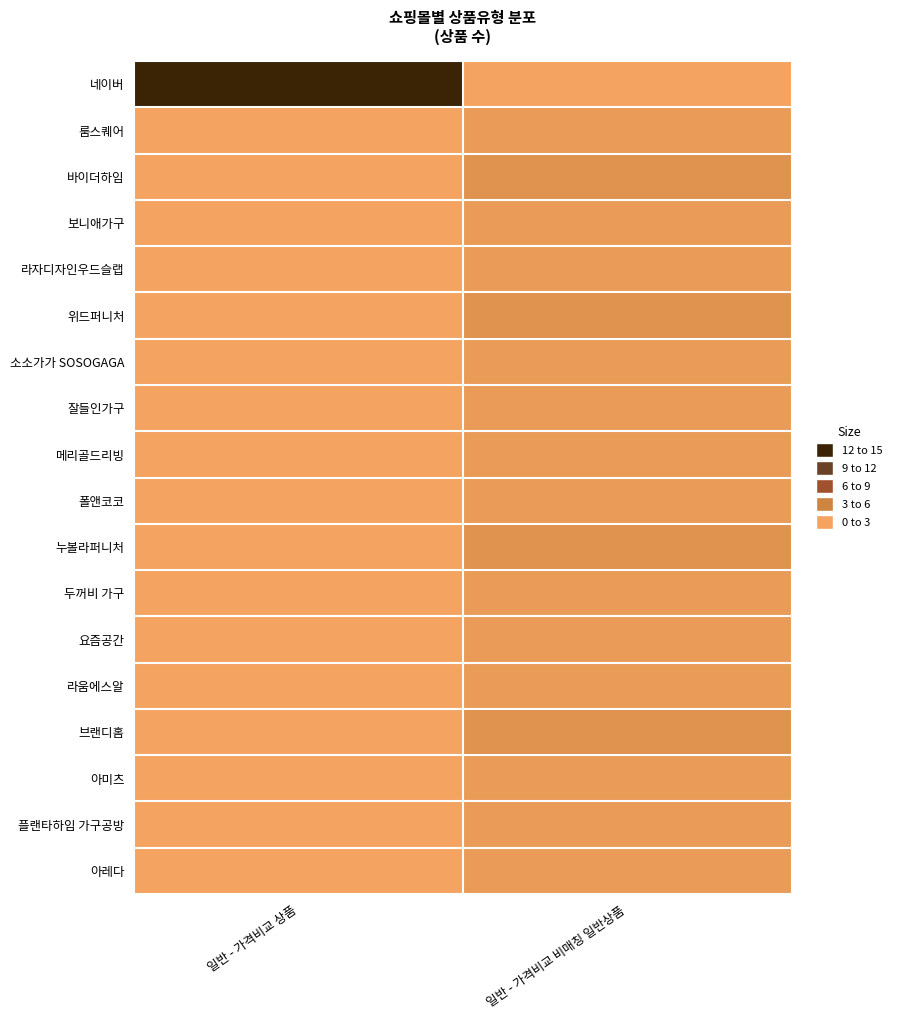

What is the total value across all series at 일반 - 가격비교 비매칭 일반상품?

21